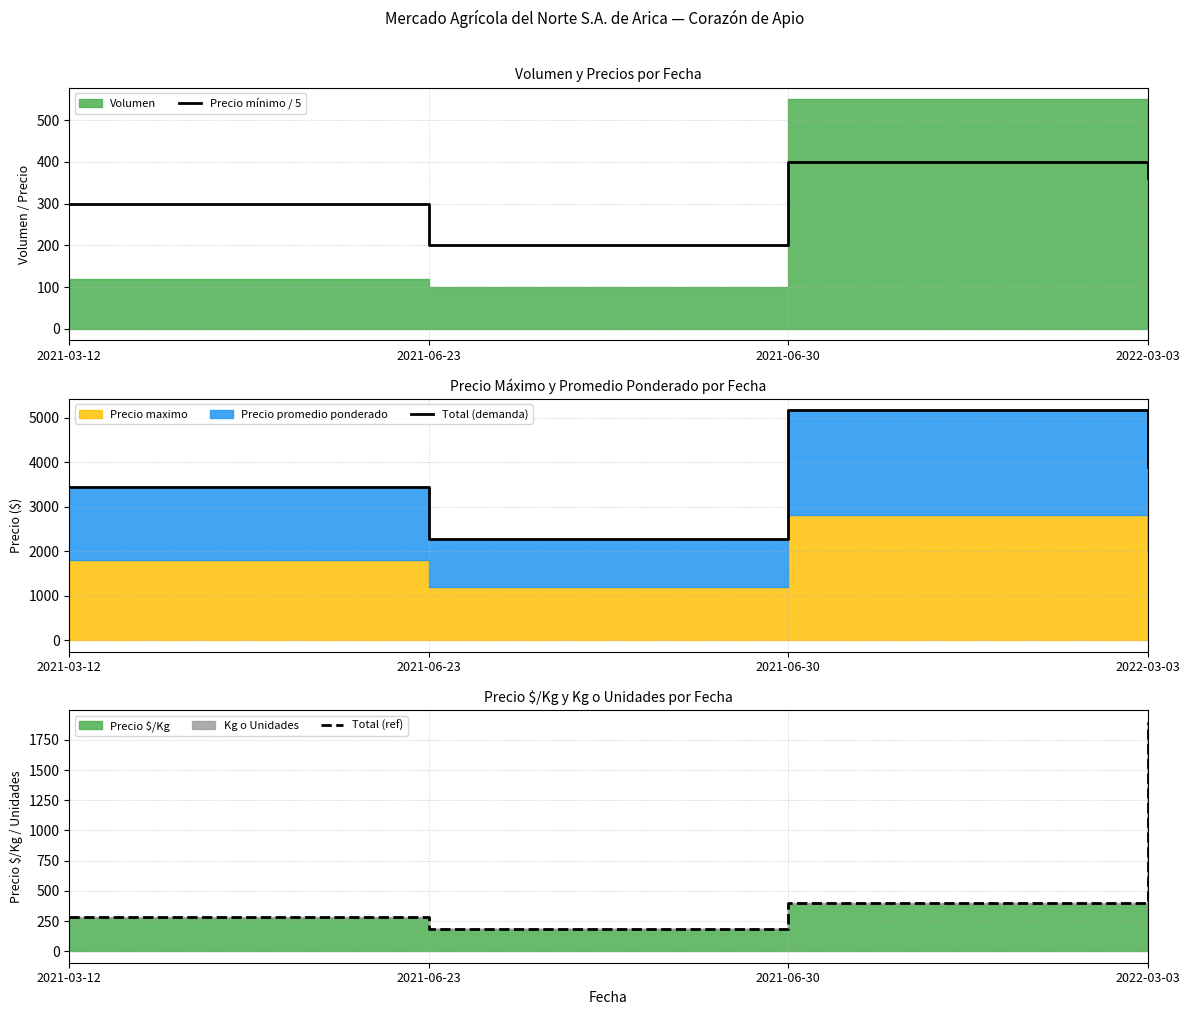

True or false: Total (ref) and Precio mínimo / 5 cross at least once.

False